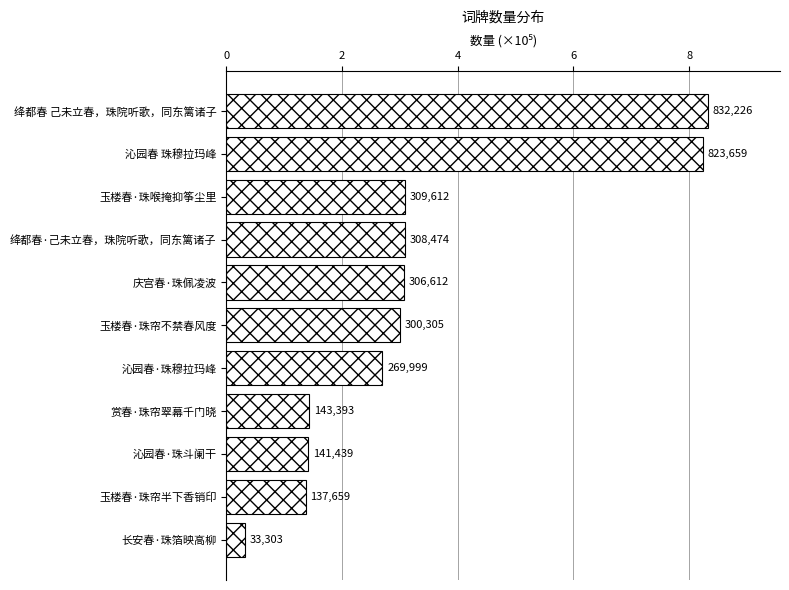

Are the bars horizontal?

Yes